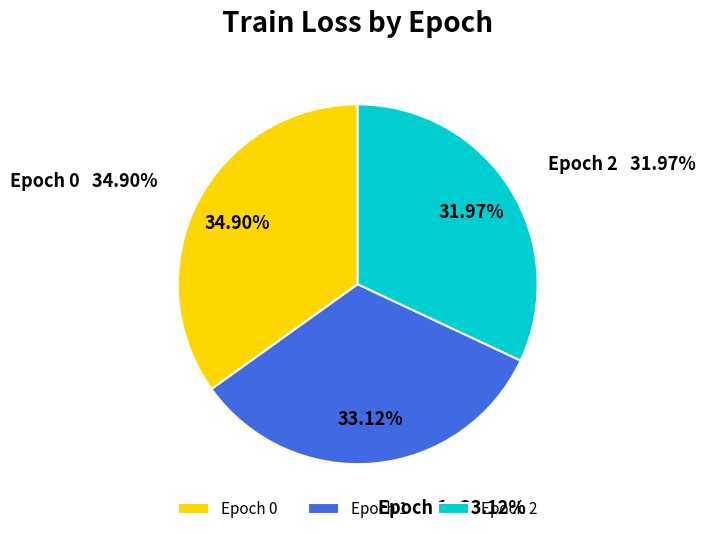

What percentage do 0 and 1 together represent?

68.0%